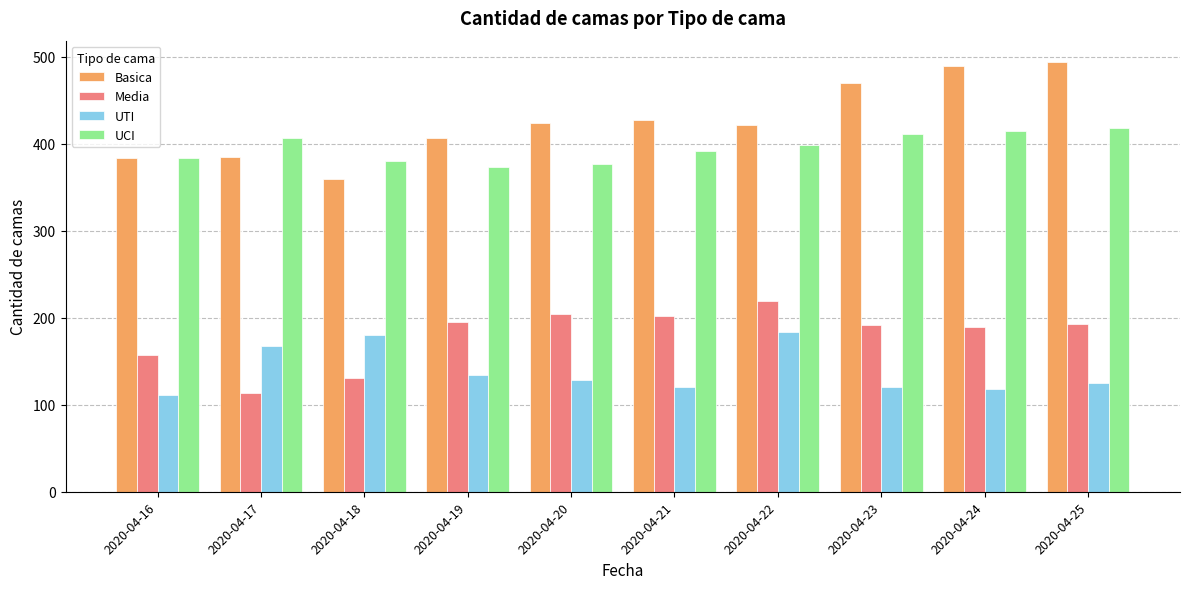

What is the sum of all UCI values?

3956